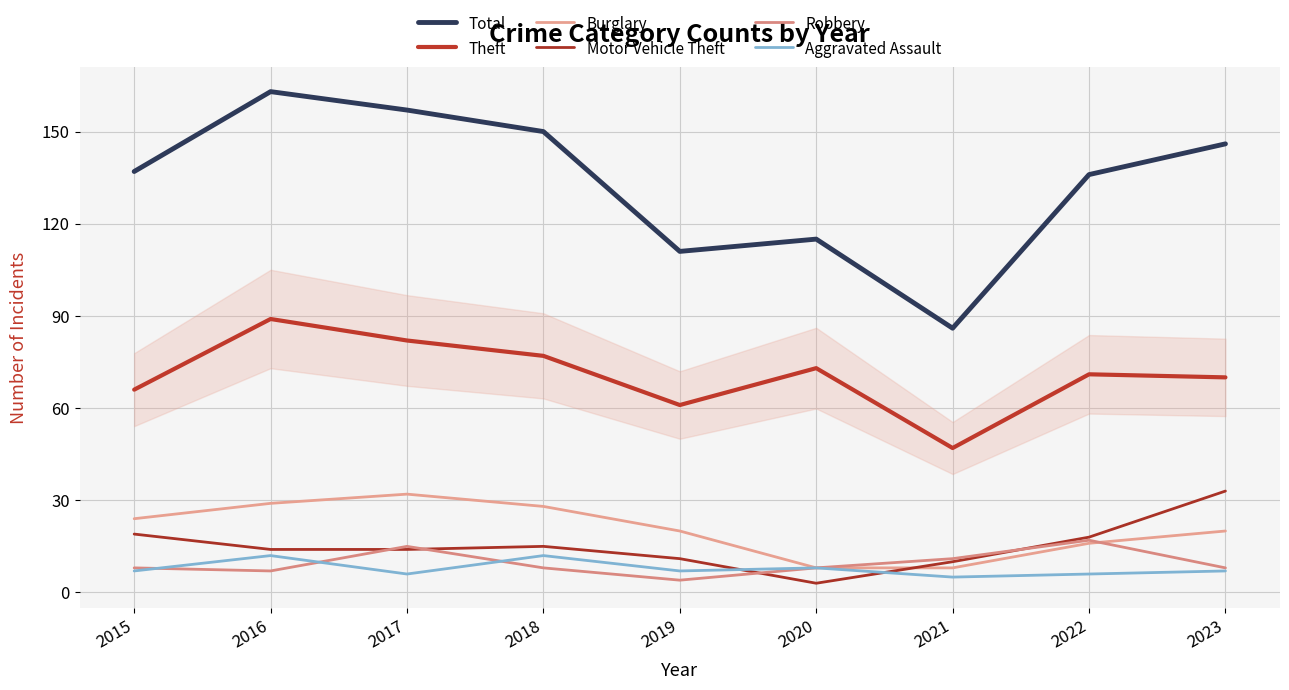

What is the difference between the second highest and second lowest values in the Aggravated Assault series?

6